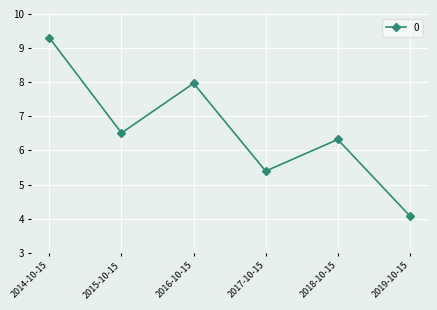

How many categories are shown in the chart?

6